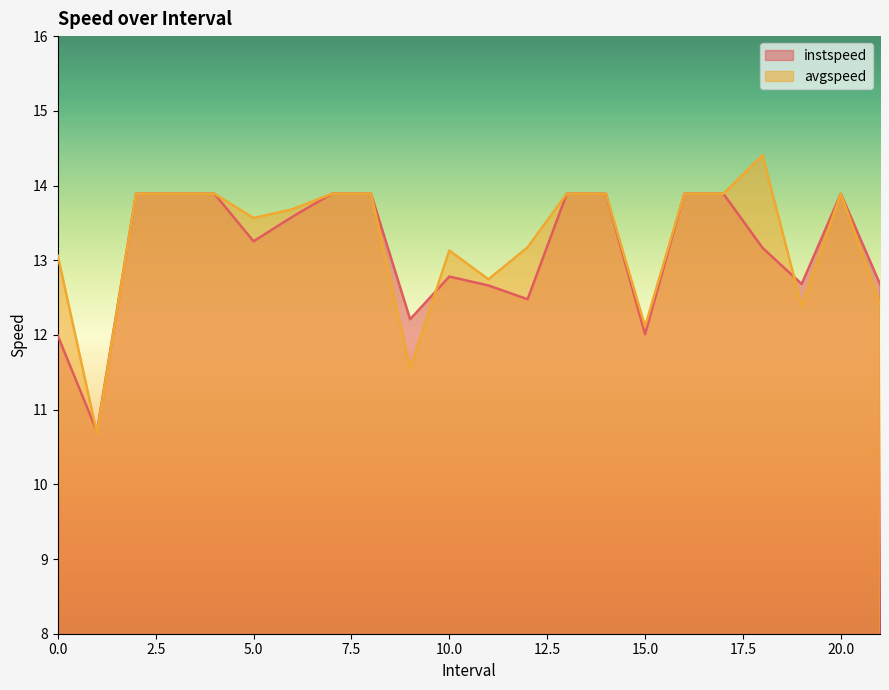

List the series in order of their peak value, highest first.

avgspeed, instspeed